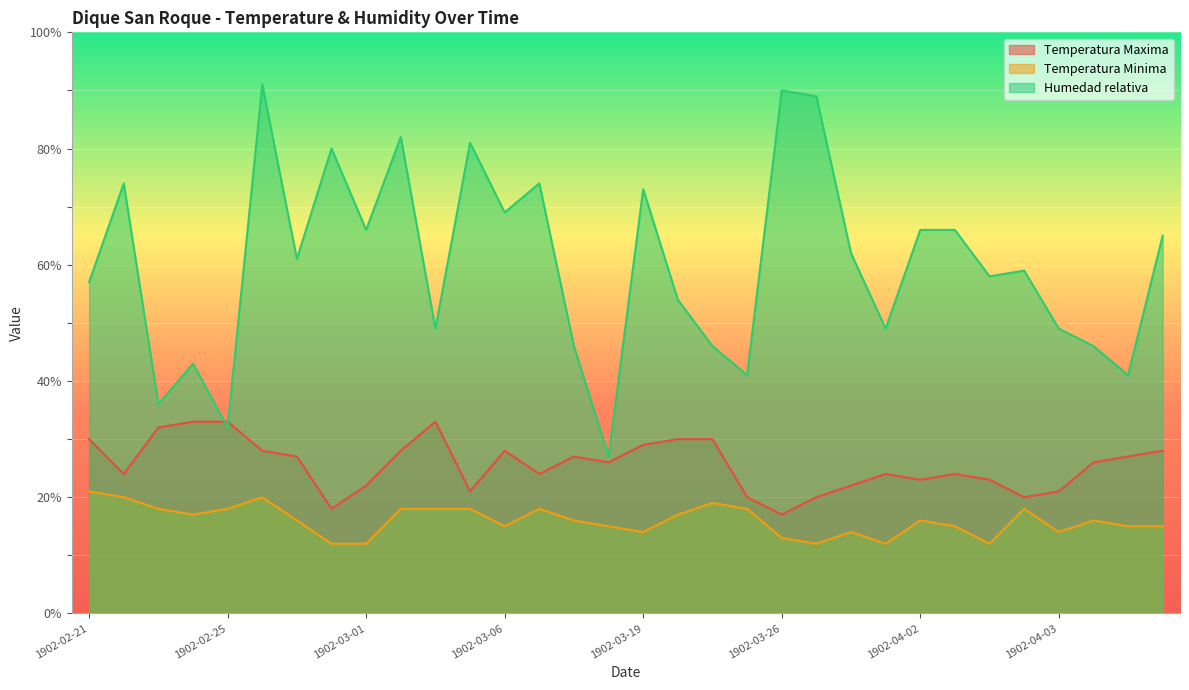

Does the chart display data point markers on the line(s)?

No